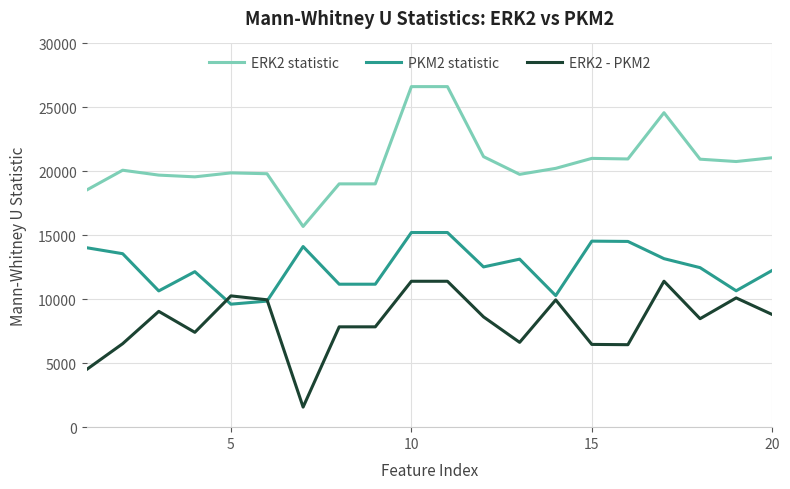

What is the minimum value shown in the chart?

1570